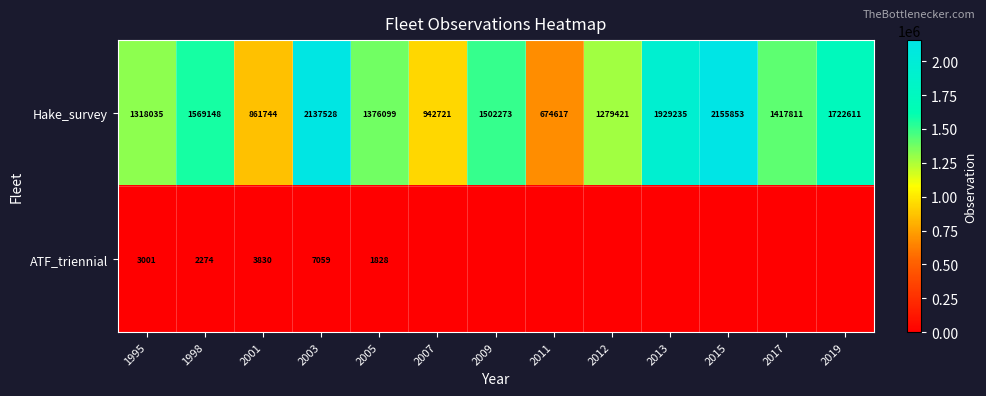

Is it true that ATF_triennial equals 834.1 at 2005?

False